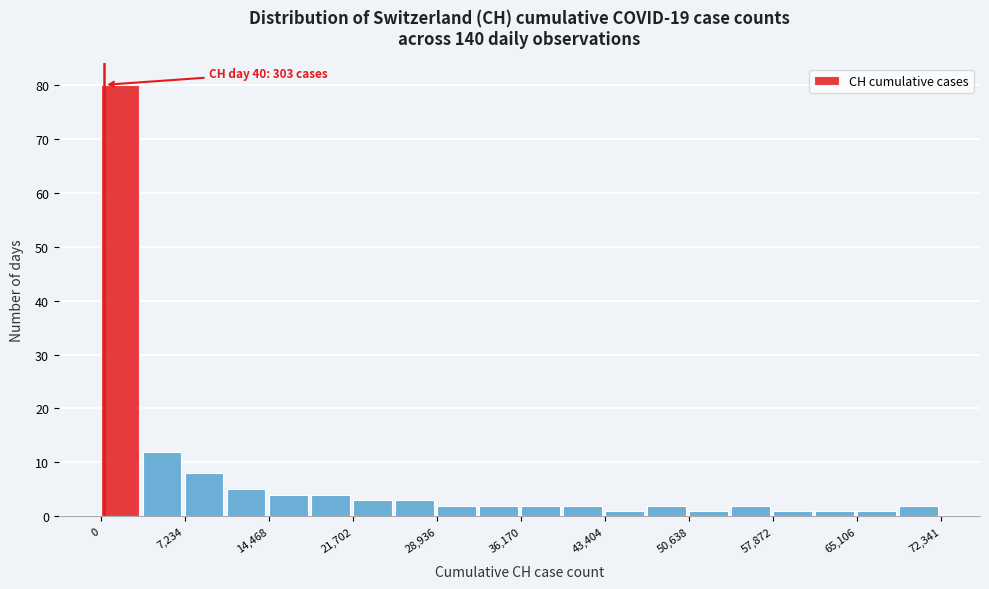

Around what value on the x-axis is the tallest bar? Give the approximate position of its centre, as read against the axis.

2000